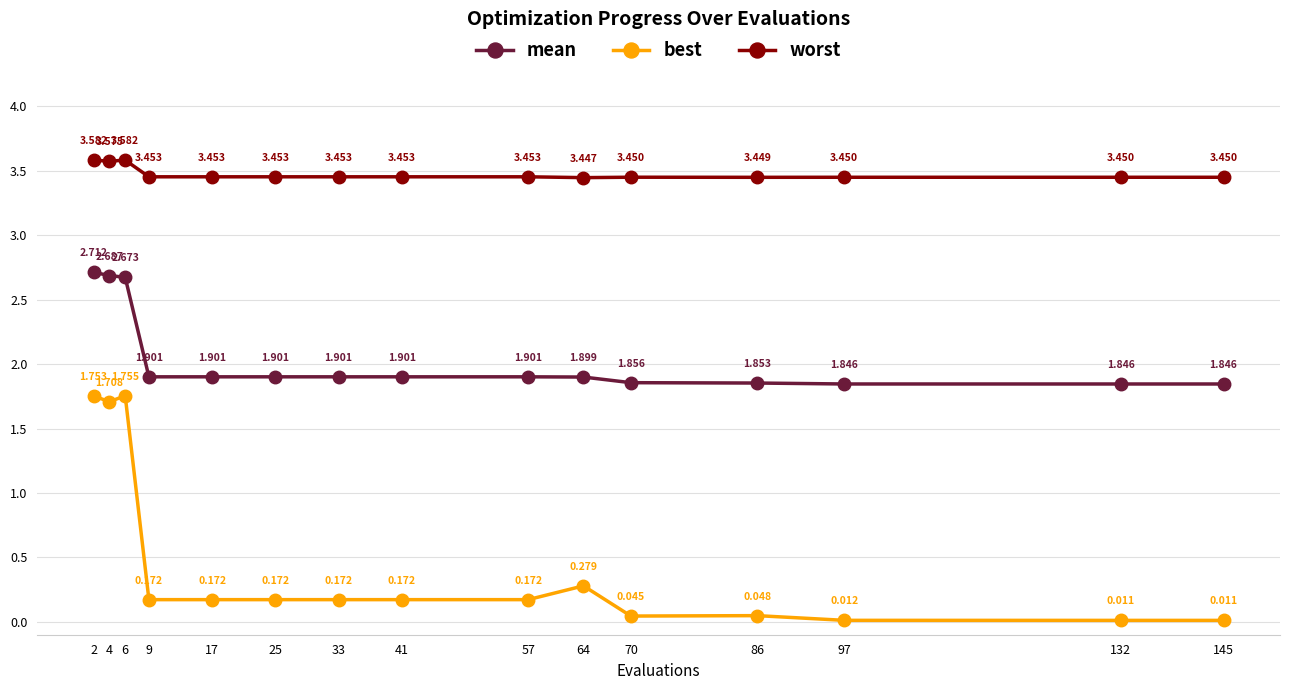

True or false: worst and mean intersect in this chart.

False